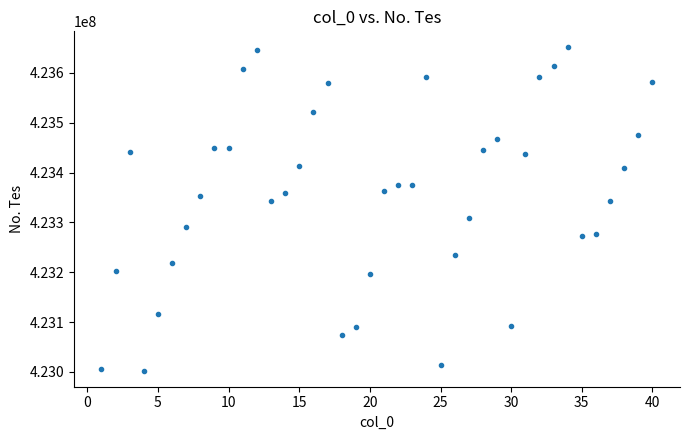

What is the range of Y values (max minus min)?

647967